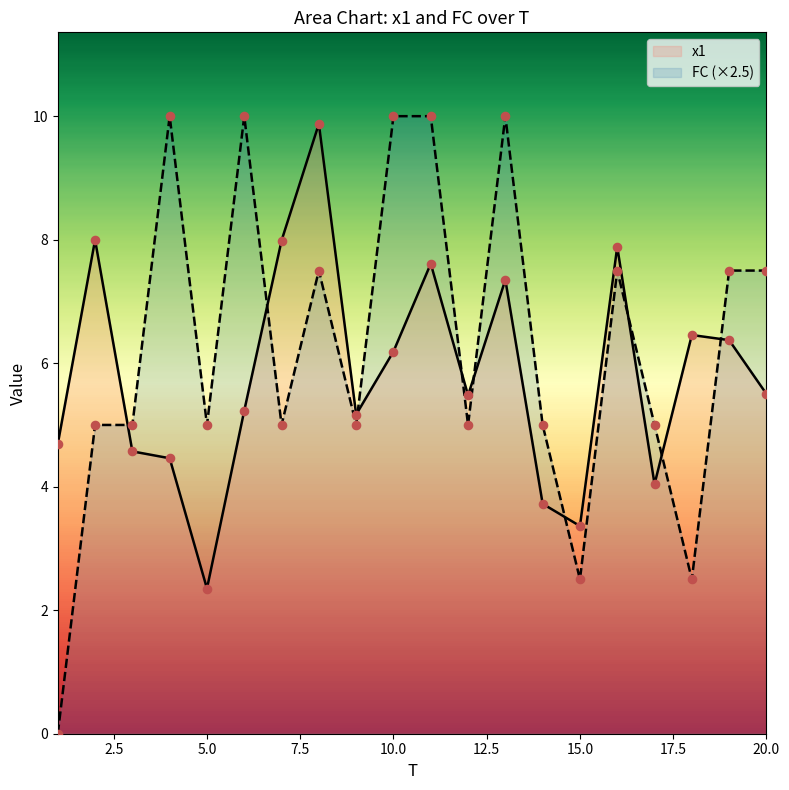

At how many categories does at least one series exceed 9?

6